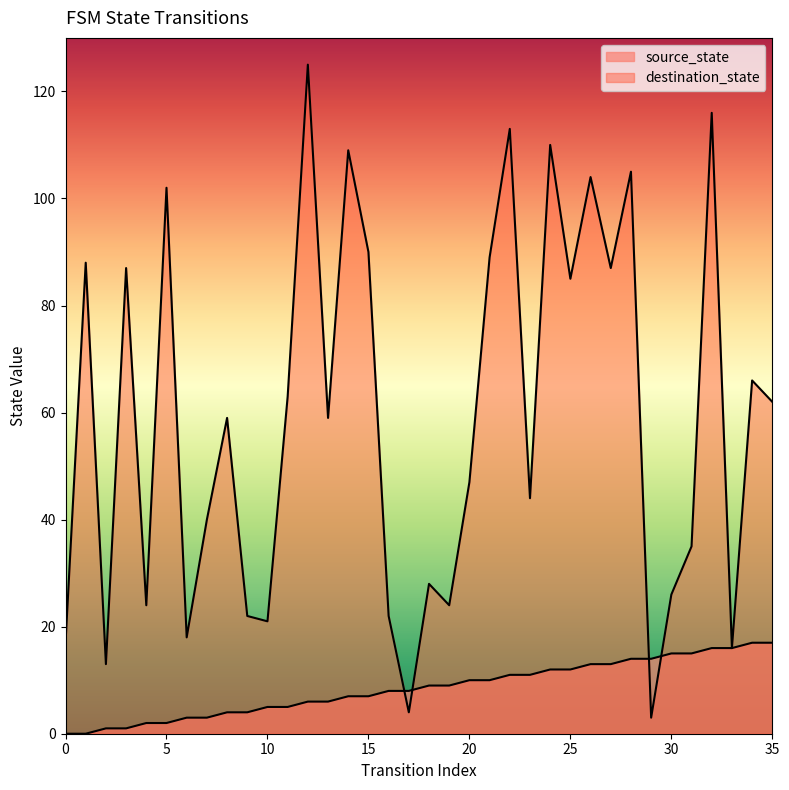

At 18, list the series in order from smallest to largest.

source_state, destination_state